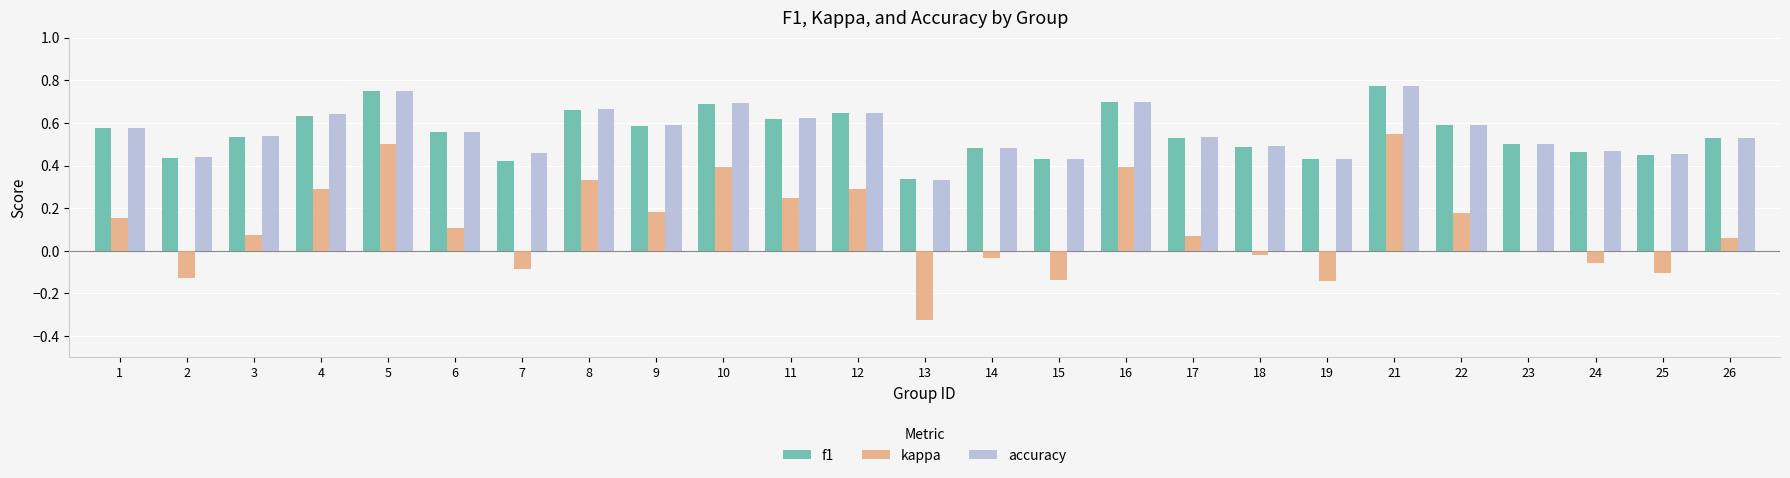

What is the sum of all kappa values?

2.8